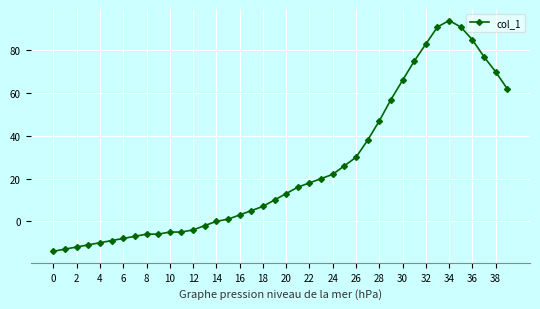

What is the sum of all values?

995